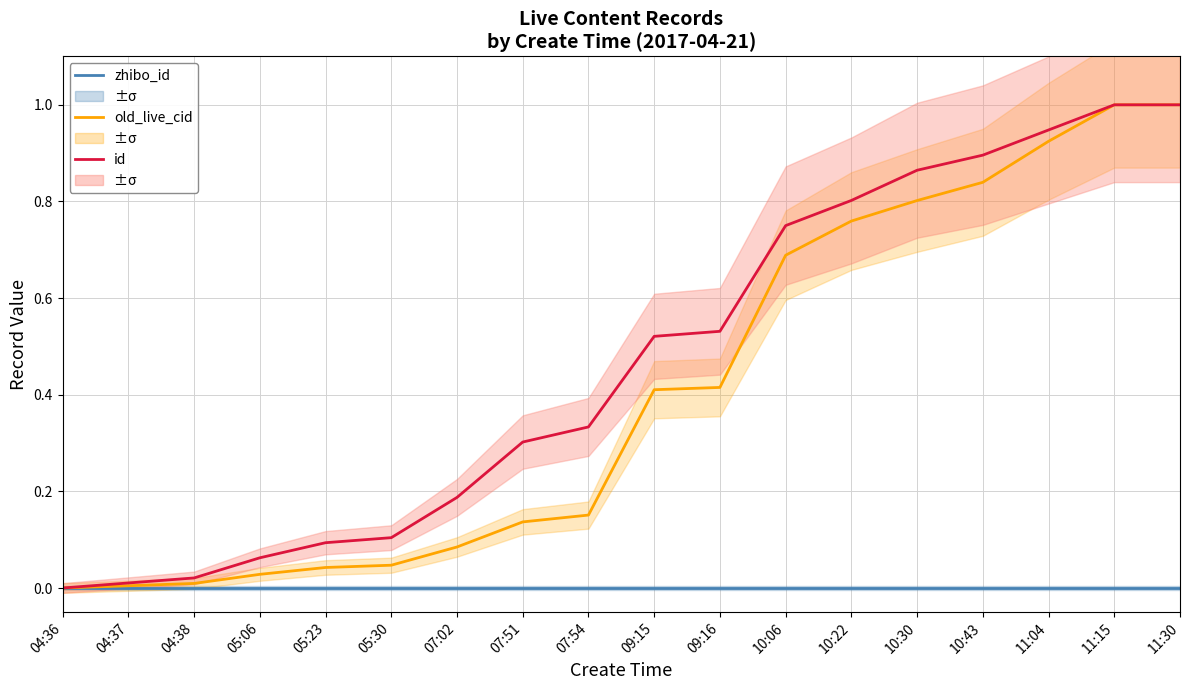

At 04:38, list the series in order from largest to smallest.

id, old_live_cid, zhibo_id